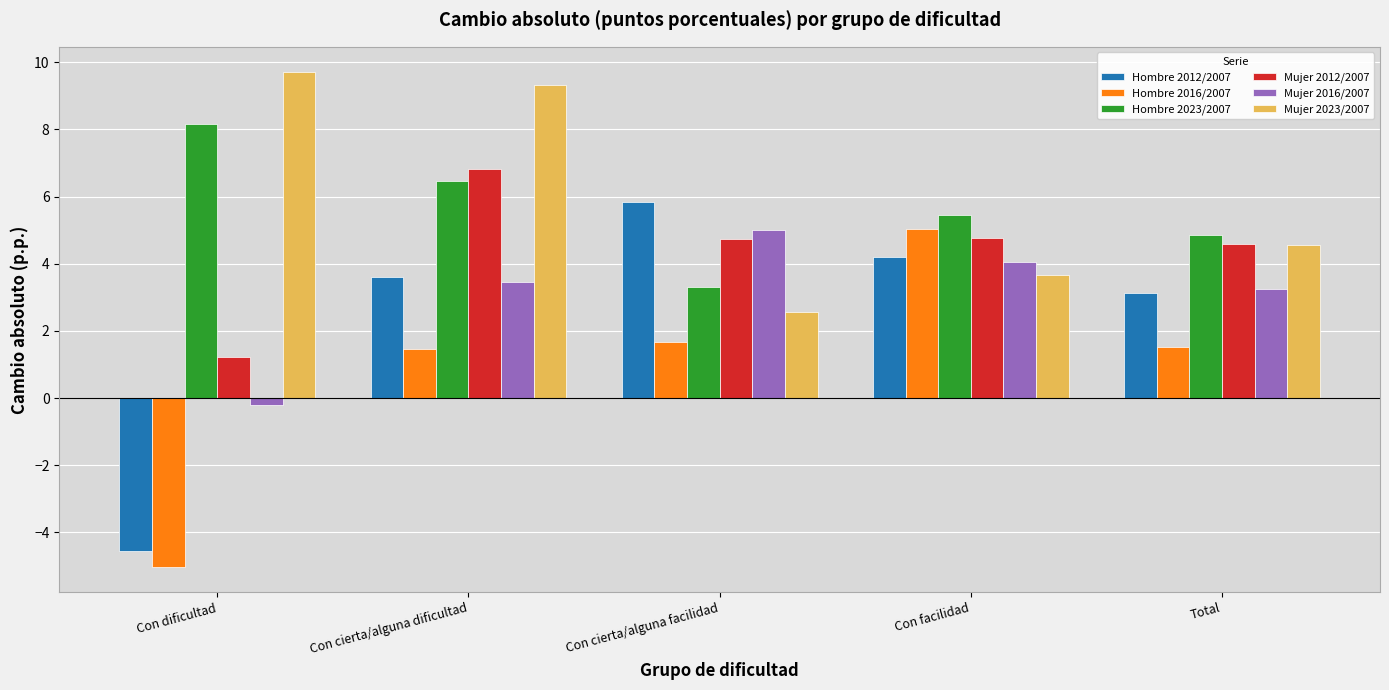

Which series changed the most between Con dificultad and Con cierta/alguna dificultad?

Hombre 2012/2007